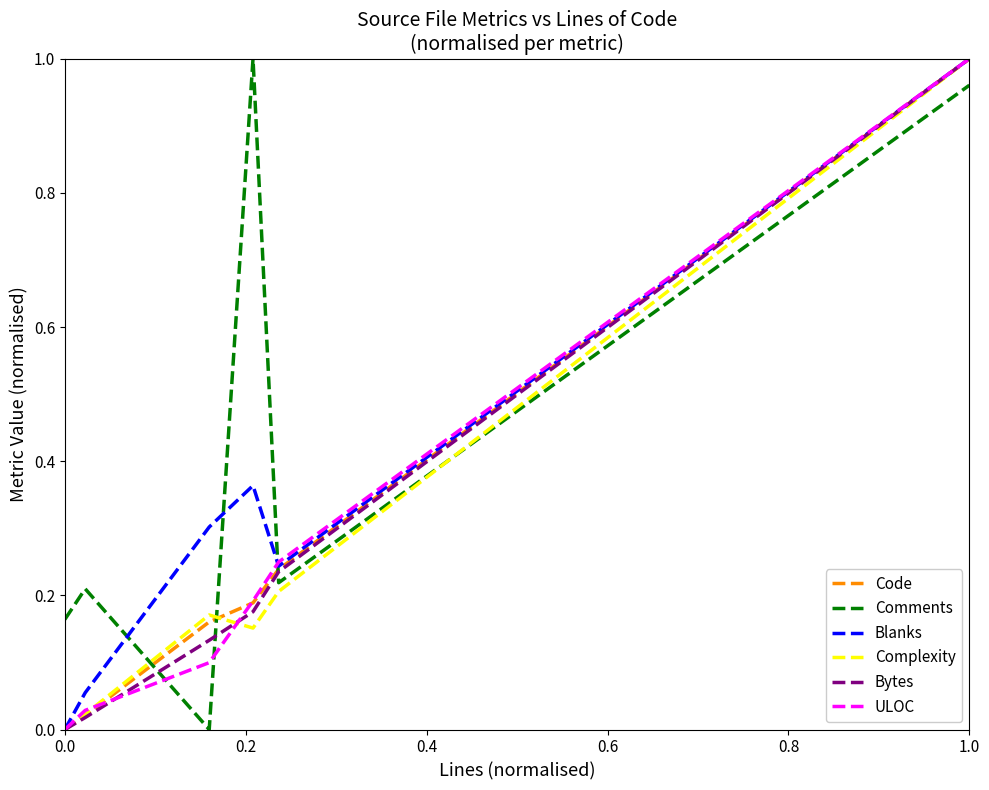

Which series has the largest total across all categories?

Comments